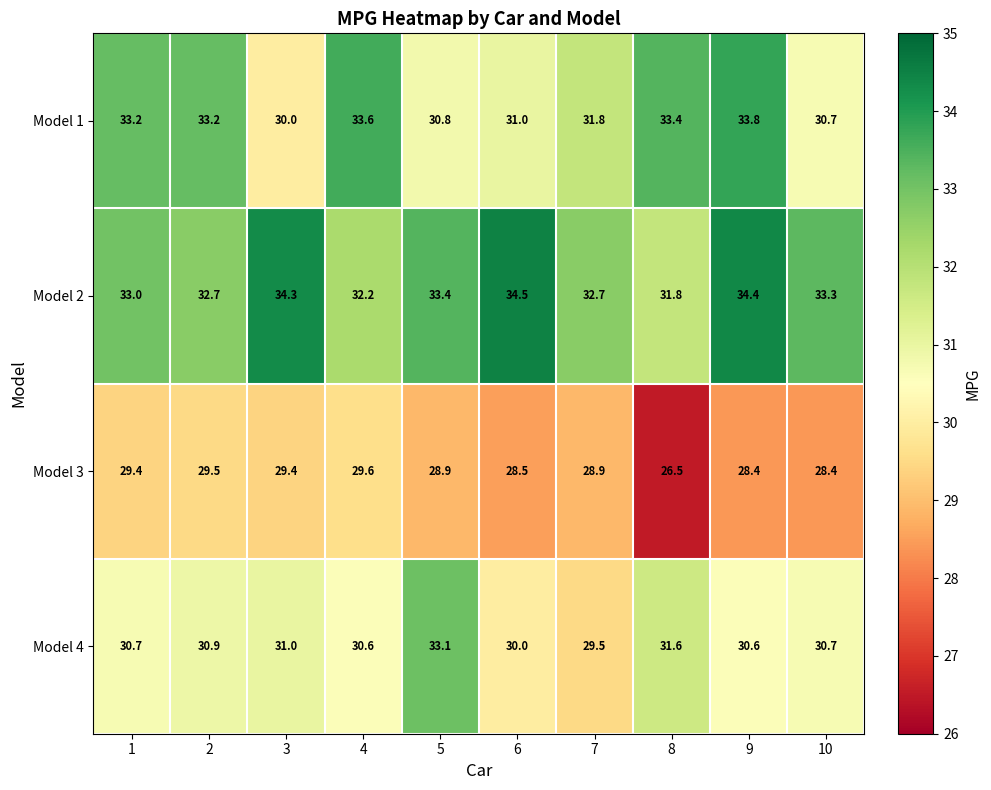

What is the sum of the Model 4 values at 5 and 4?

63.7